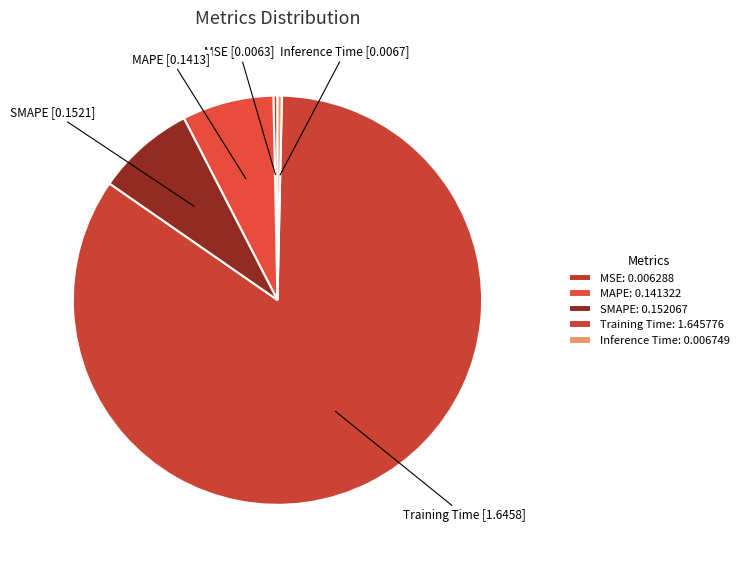

What is the smallest slice in the pie chart?

MSE